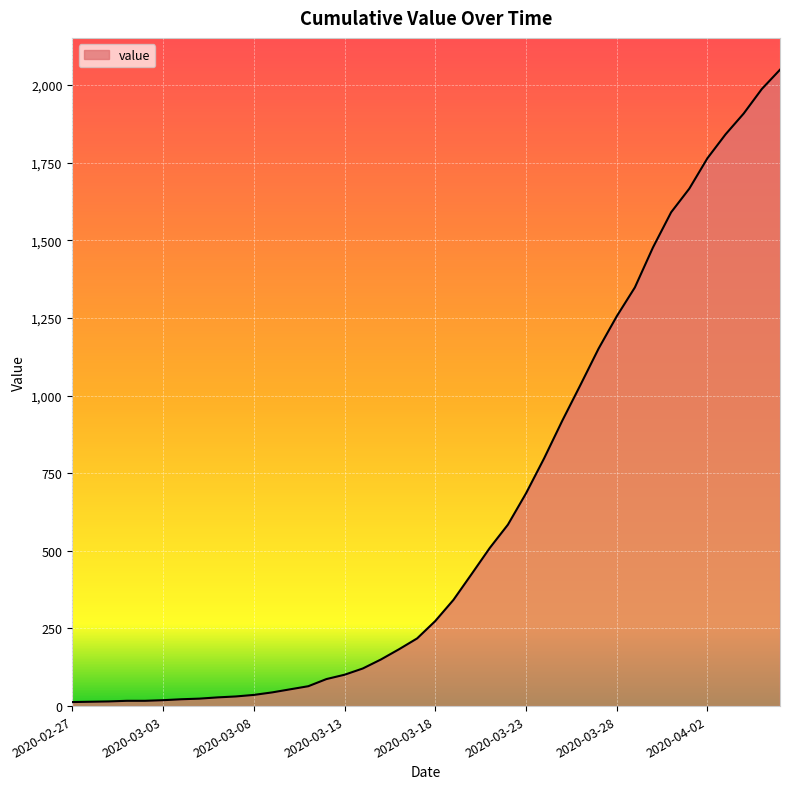

What is the difference between the maximum and minimum values?

2036